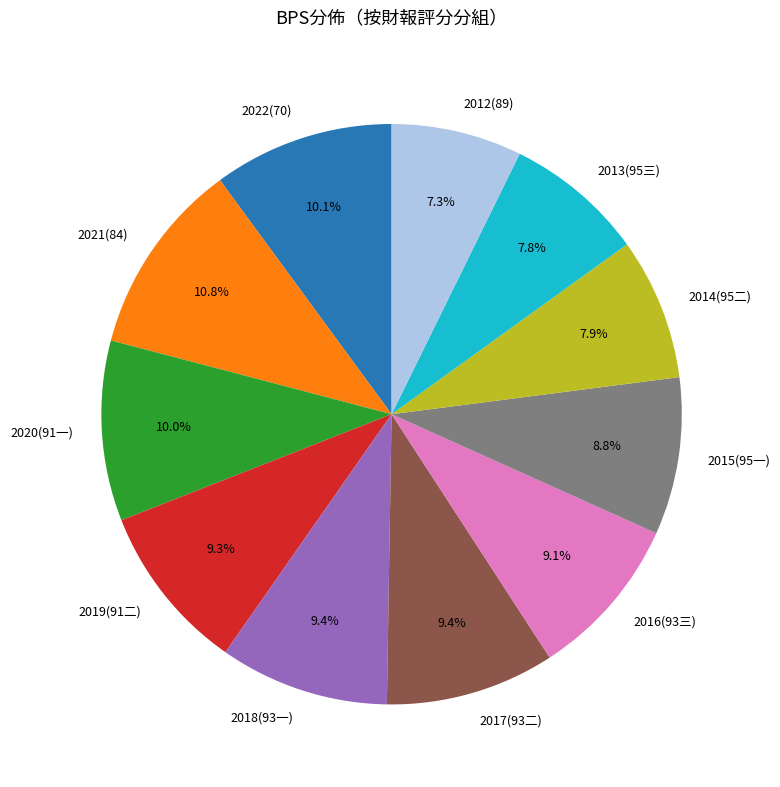

How many slices are in this pie chart?

11